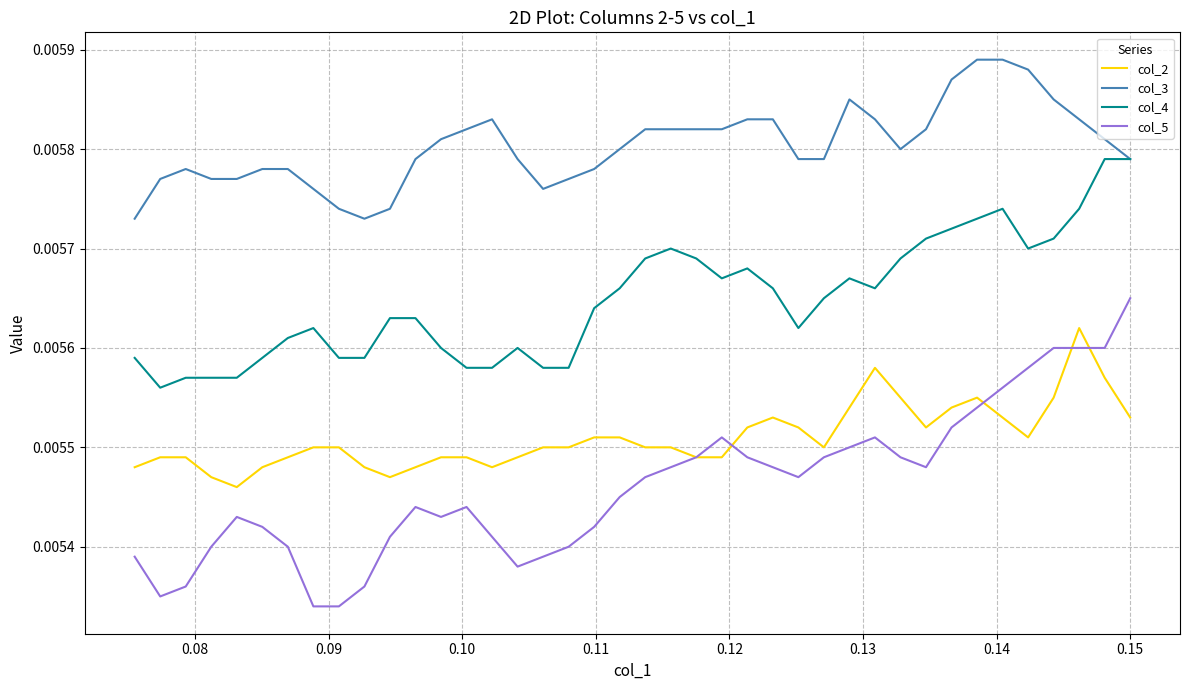

At how many categories does at least one series exceed 0?

40